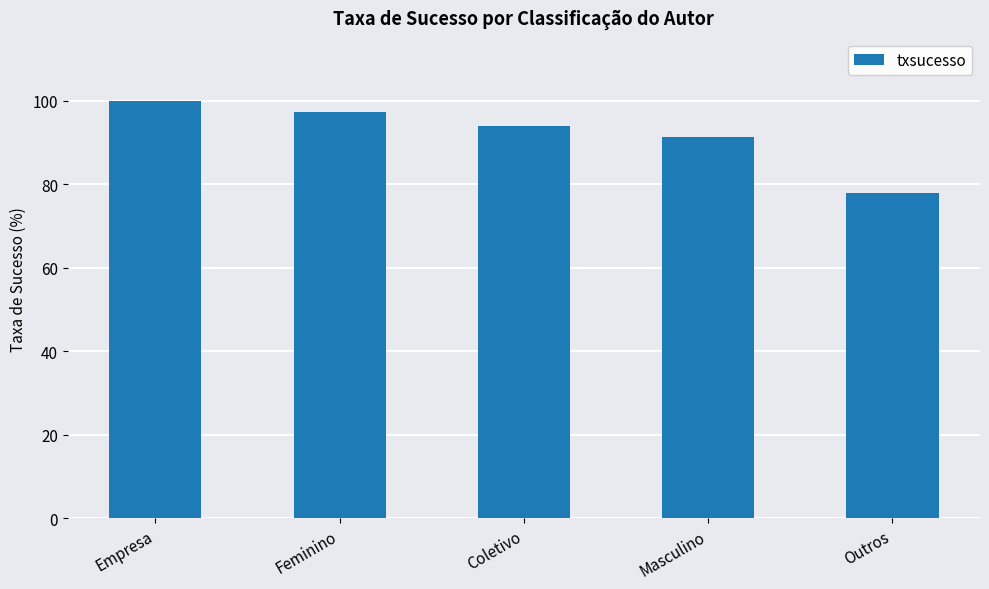

Rank the categories by value from lowest to highest.

Outros, Masculino, Coletivo, Feminino, Empresa